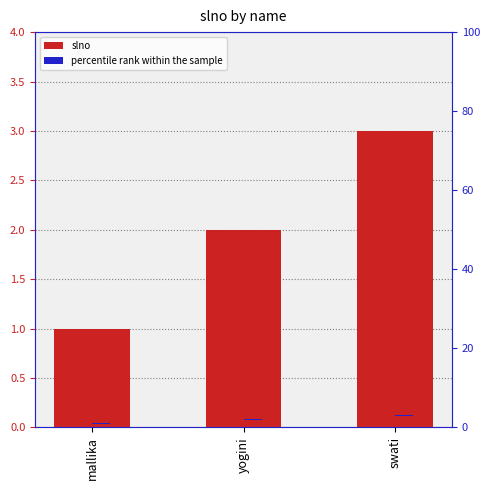

Count the number of data series in this chart.

2